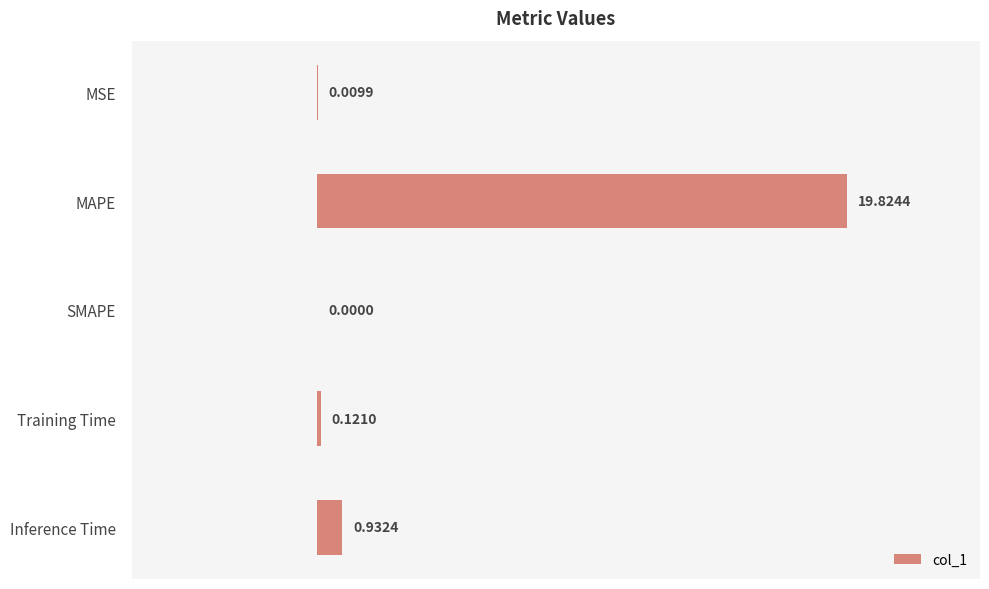

What is the sum of all values?

20.9